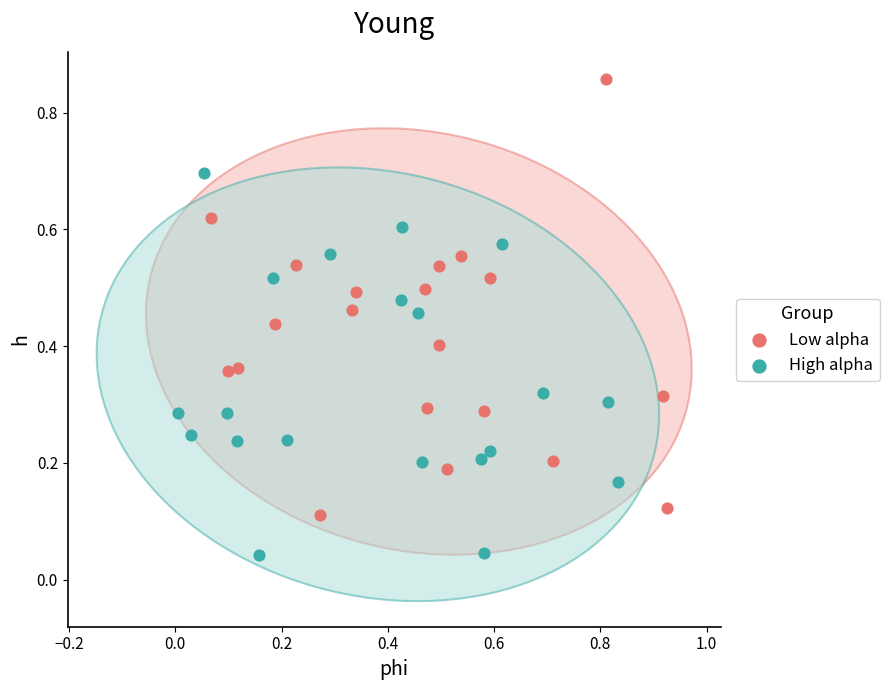

Which series reaches the minimum Y coordinate?

High alpha